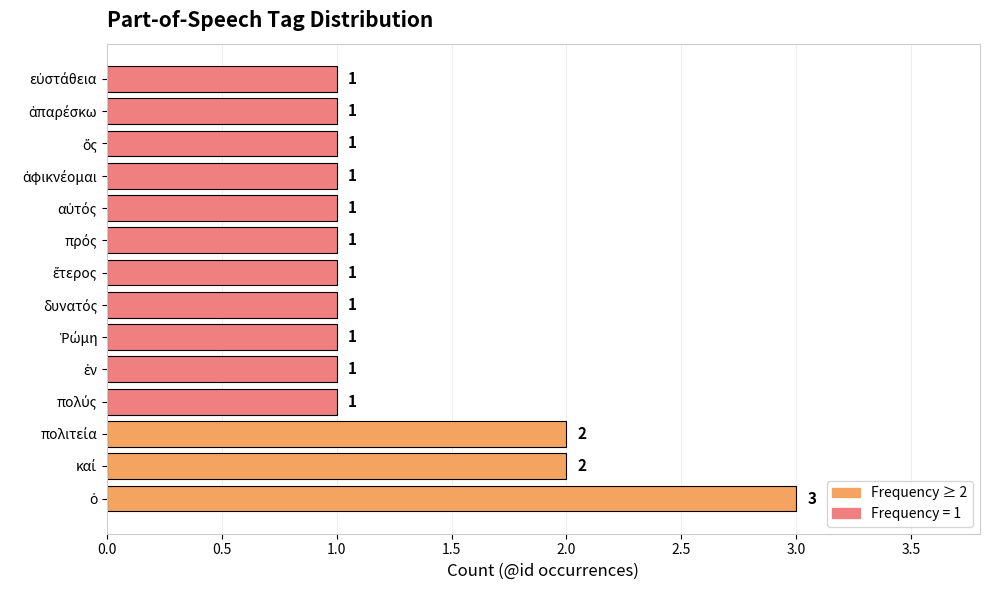

Reading bottom to top, list all the values displayed in this chart.

3	2	2	1	1	1	1	1	1	1	1	1	1	1